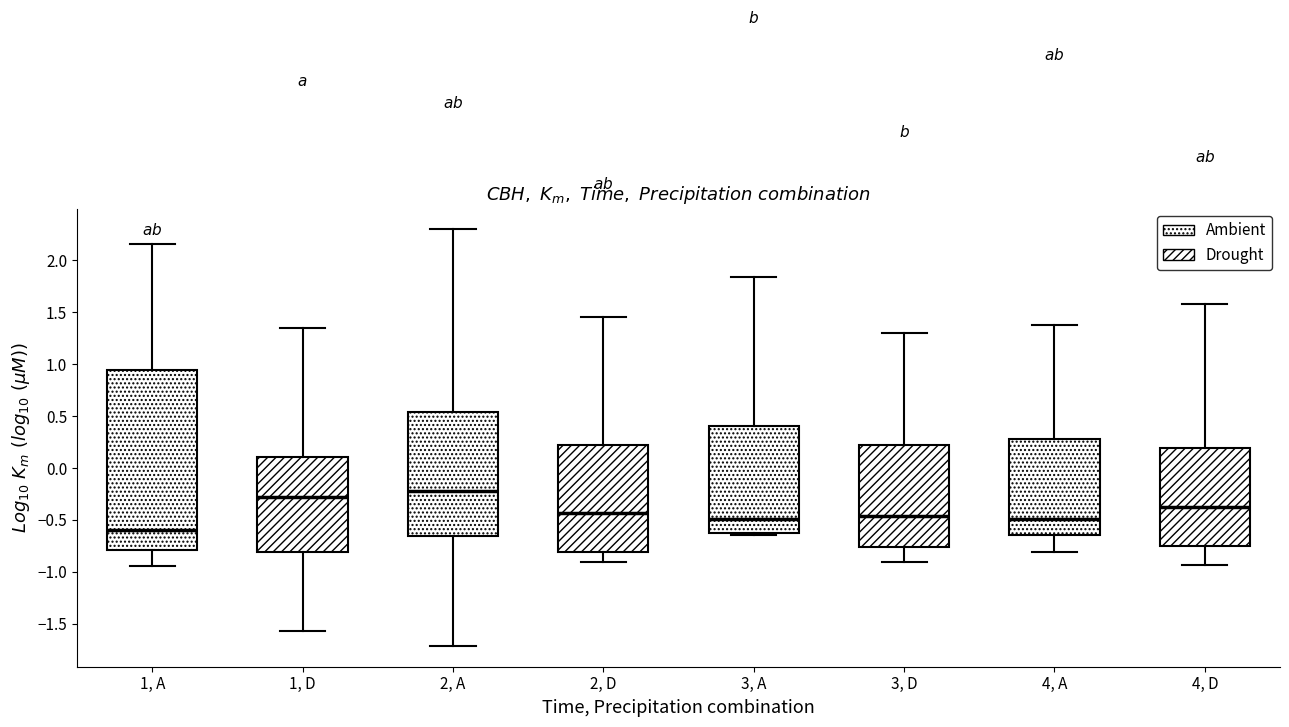

Reading left to right, transcribe this box plot: for each box, give where its median line is, the range the box spans, and where its two whiskers end, as read against the y-axis. The values are not printed on the chart, so give them approximately, as read against the axis.

1, A: median -0.60, box -0.80 to 0.95, whiskers -0.95 to 2.15
1, D: median -0.30, box -0.80 to 0.10, whiskers -1.55 to 1.35
2, A: median -0.20, box -0.65 to 0.55, whiskers -1.70 to 2.30
2, D: median -0.45, box -0.80 to 0.25, whiskers -0.90 to 1.45
3, A: median -0.50, box -0.65 to 0.40, whiskers -0.65 (just below the box's lower edge) to 1.85
3, D: median -0.45, box -0.75 to 0.20, whiskers -0.90 to 1.30
4, A: median -0.50, box -0.65 to 0.30, whiskers -0.80 to 1.40
4, D: median -0.35, box -0.75 to 0.20, whiskers -0.95 to 1.60